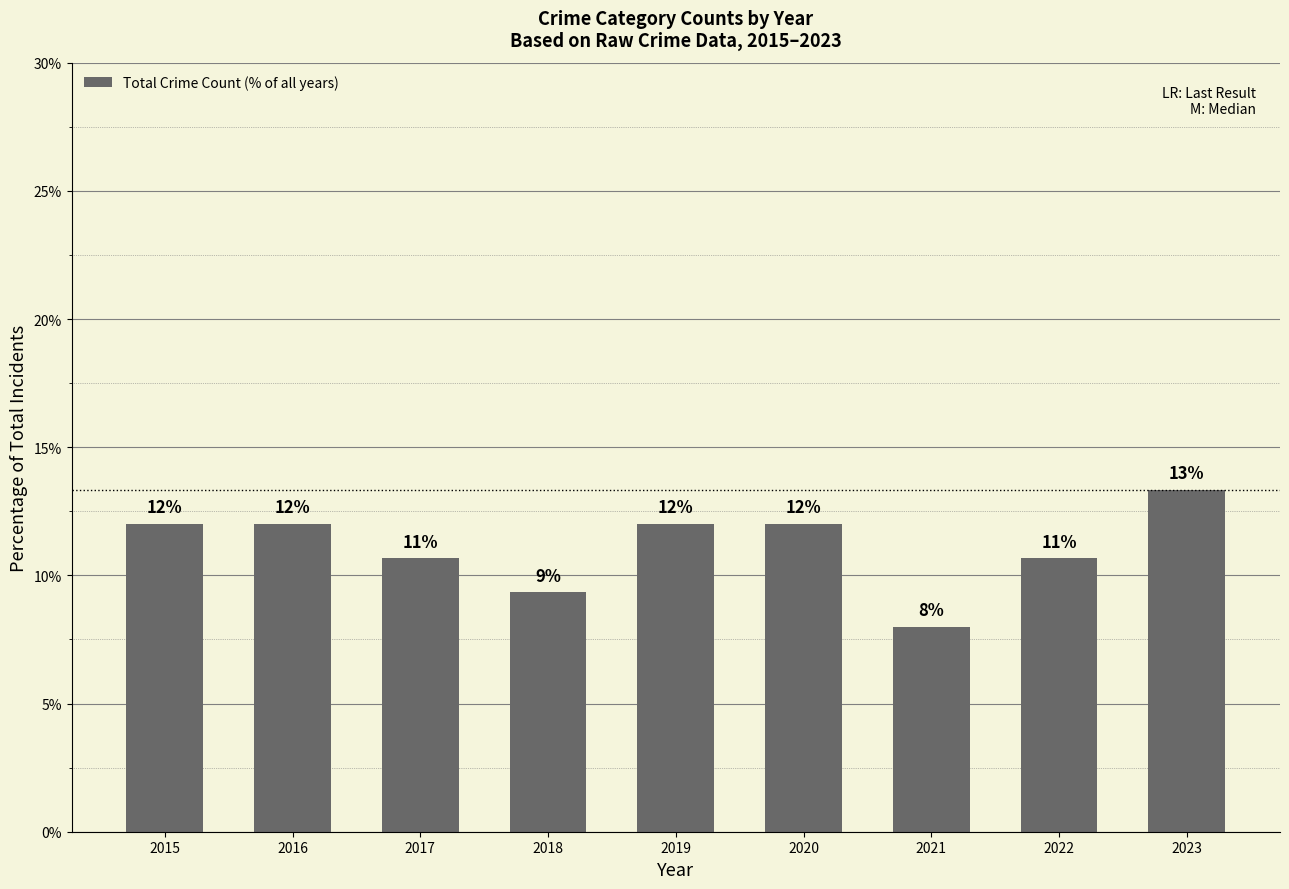

The chart shows a value of 5.1 at 2015. True or false?

False